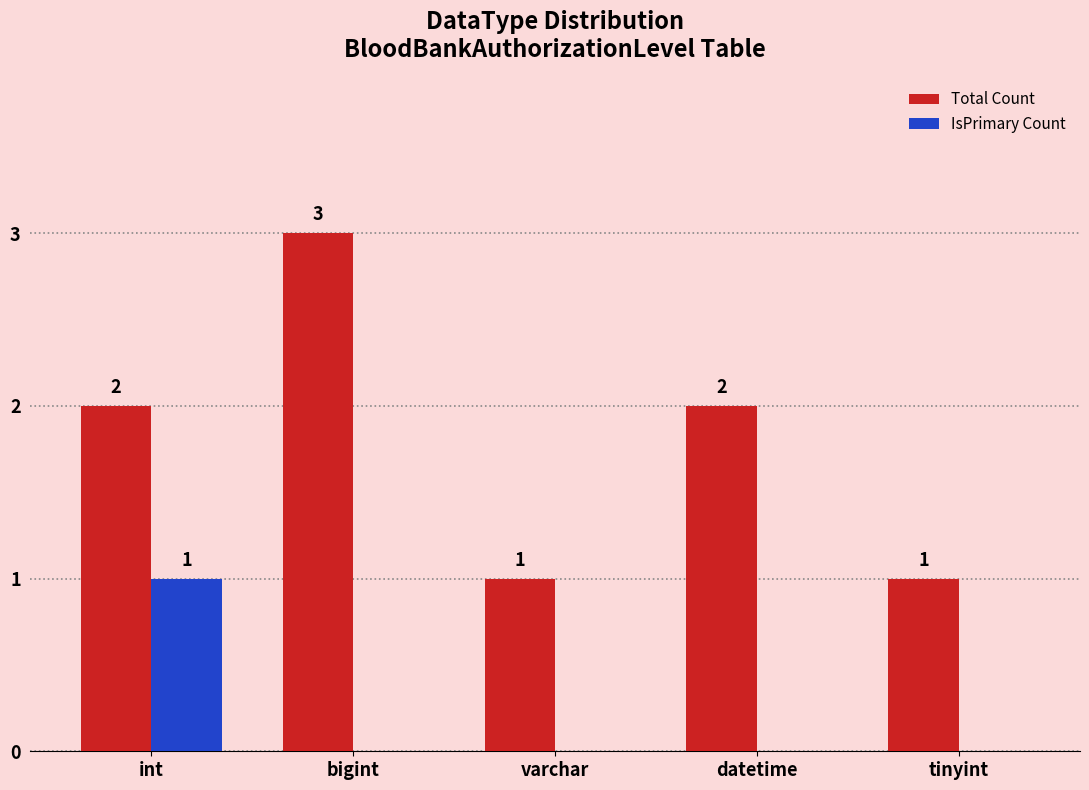

What are all the series names shown in the legend?

Total Count, IsPrimary Count